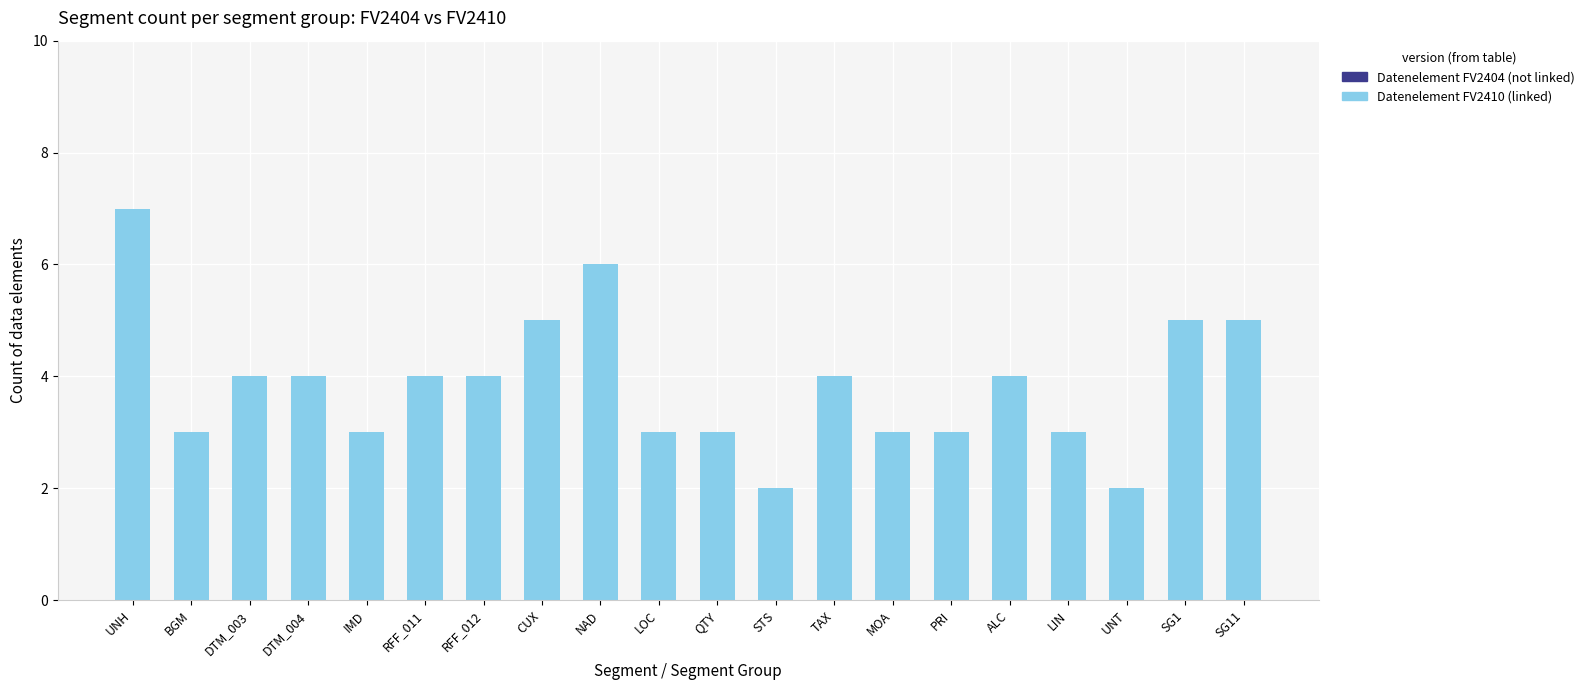

What is the label of the 17th bar from the right?

DTM_004